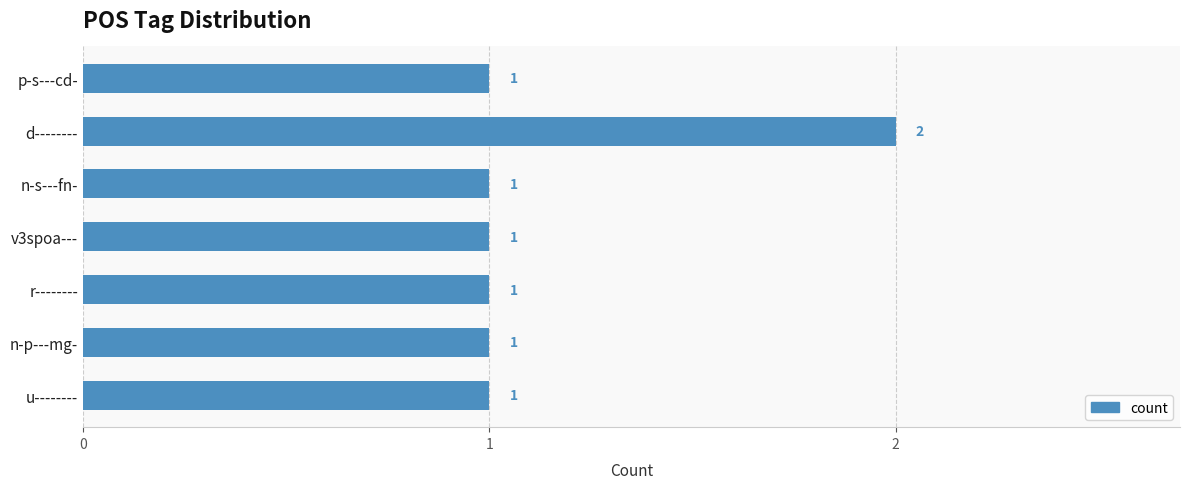

What is the average value?

1